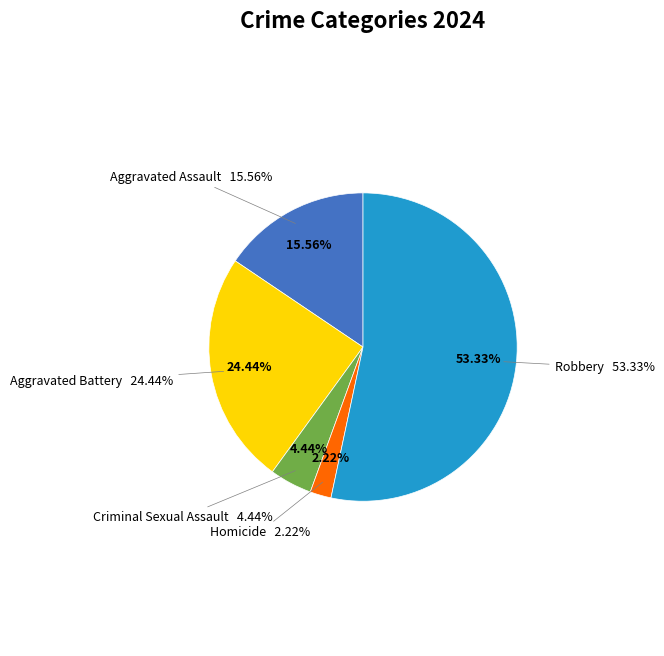

What percentage is the Criminal Sexual Assault slice, to the nearest percent?

4%